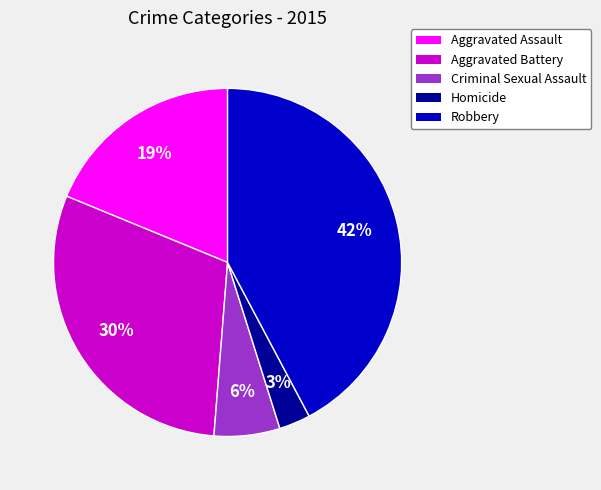

To the nearest percent, what portion does Criminal Sexual Assault represent?

6%